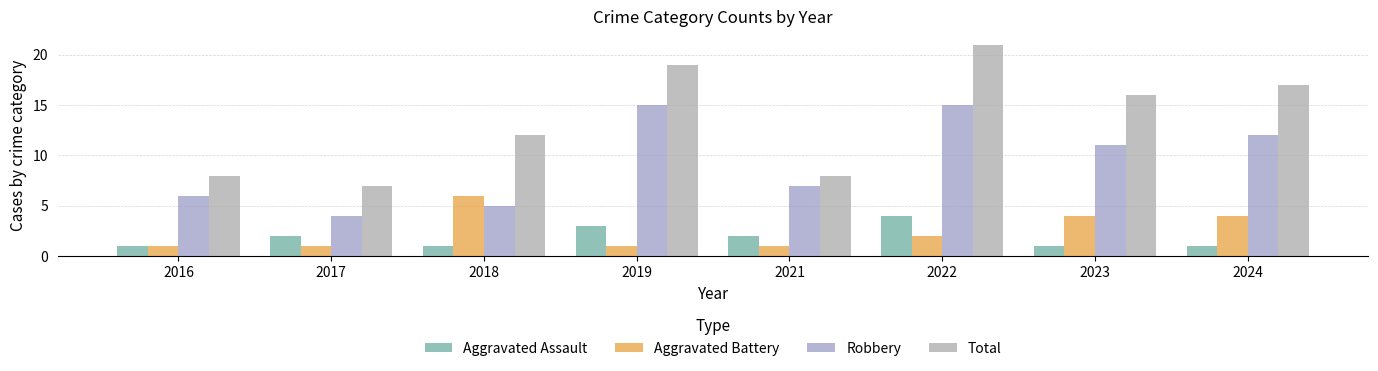

How many bars are there in each group?

4